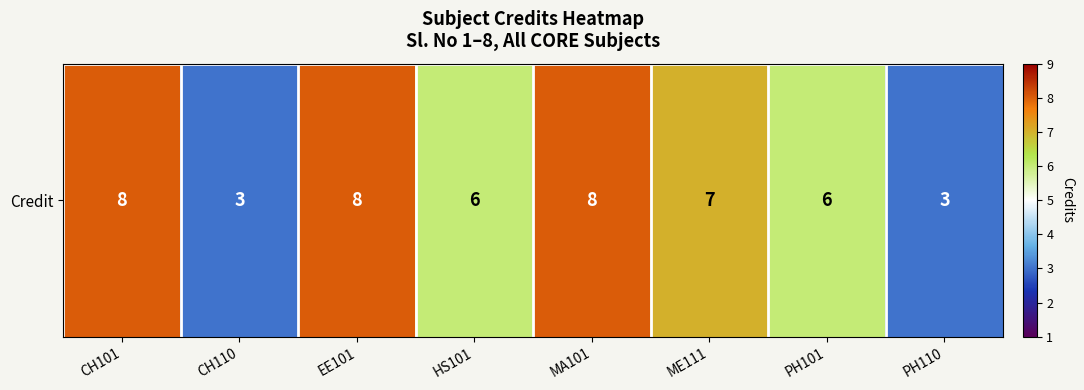

Reading right to left, transcribe all the data shown in this chart.

3	6	7	8	6	8	3	8